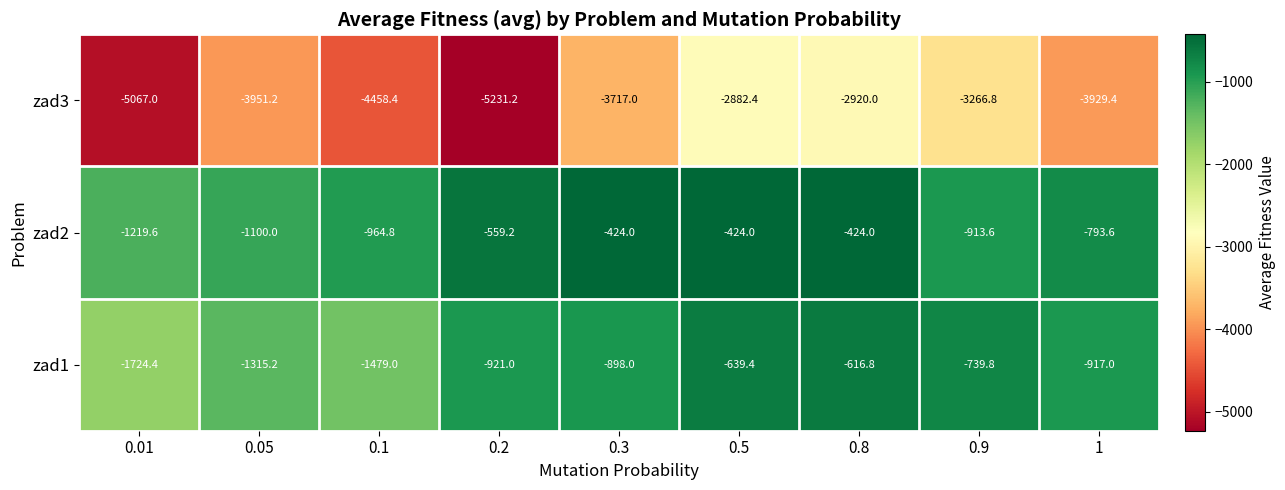

What is the greatest value displayed?

-424.0